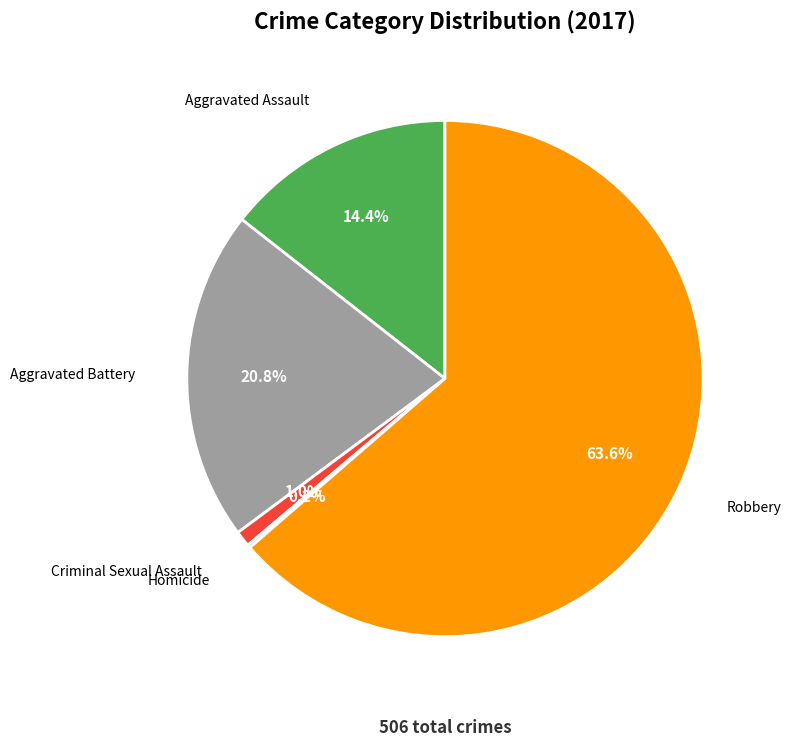

Which slice is the largest?

Robbery